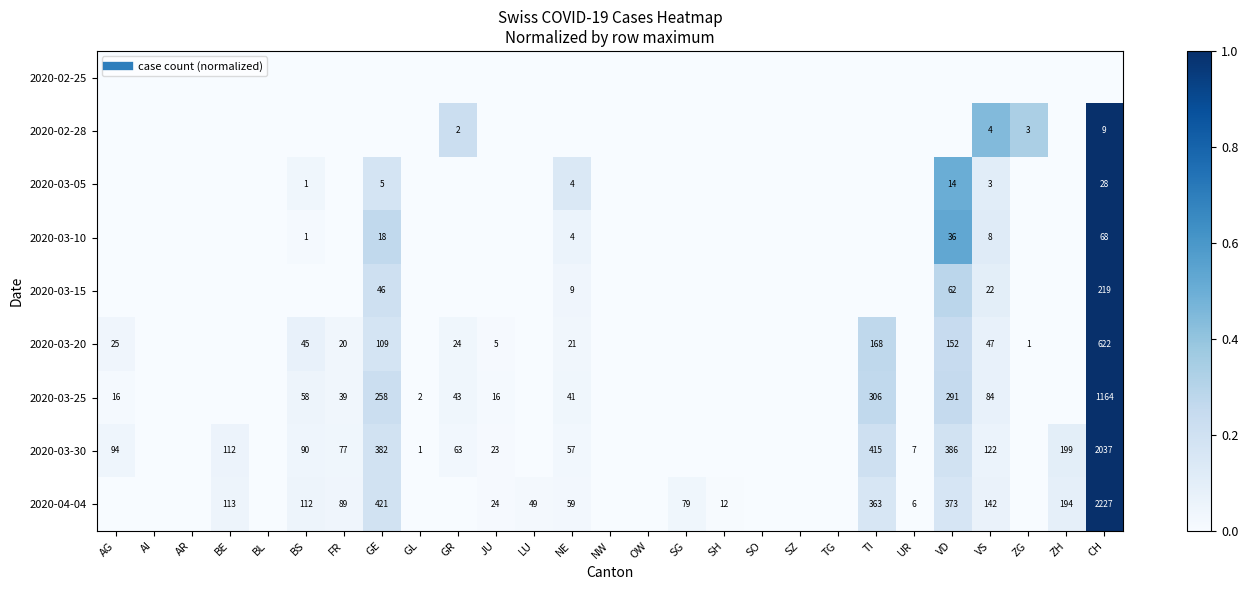

Is it true that 2020-02-28 equals 0.0 at NE?

True